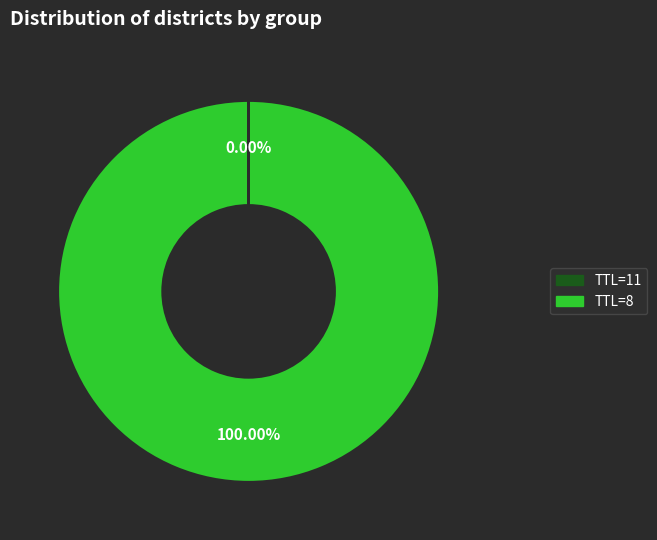

Does any single category account for the majority?

Yes